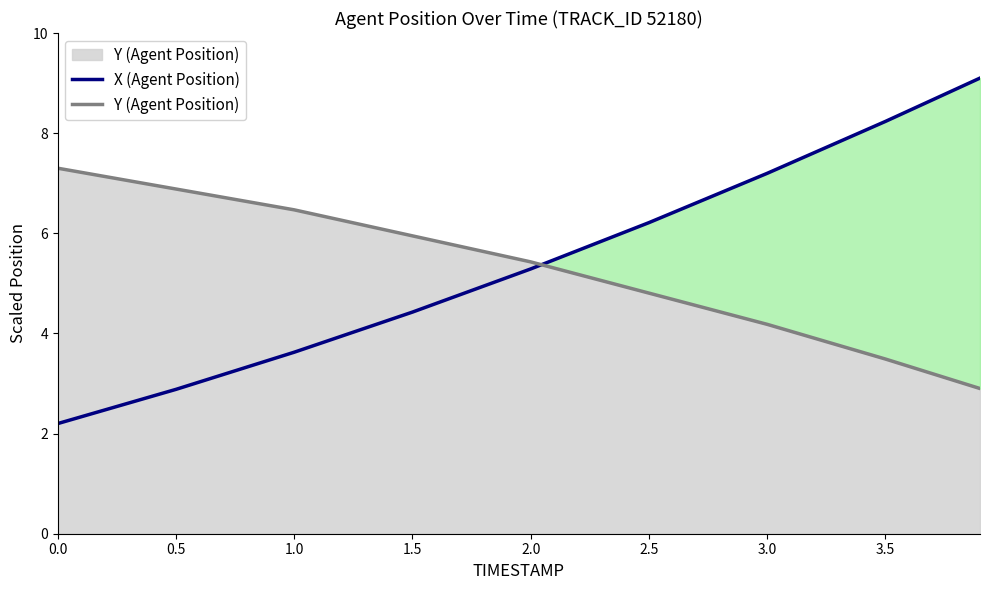

Where is Y (Agent Position) nearest to the value 5?

2.5